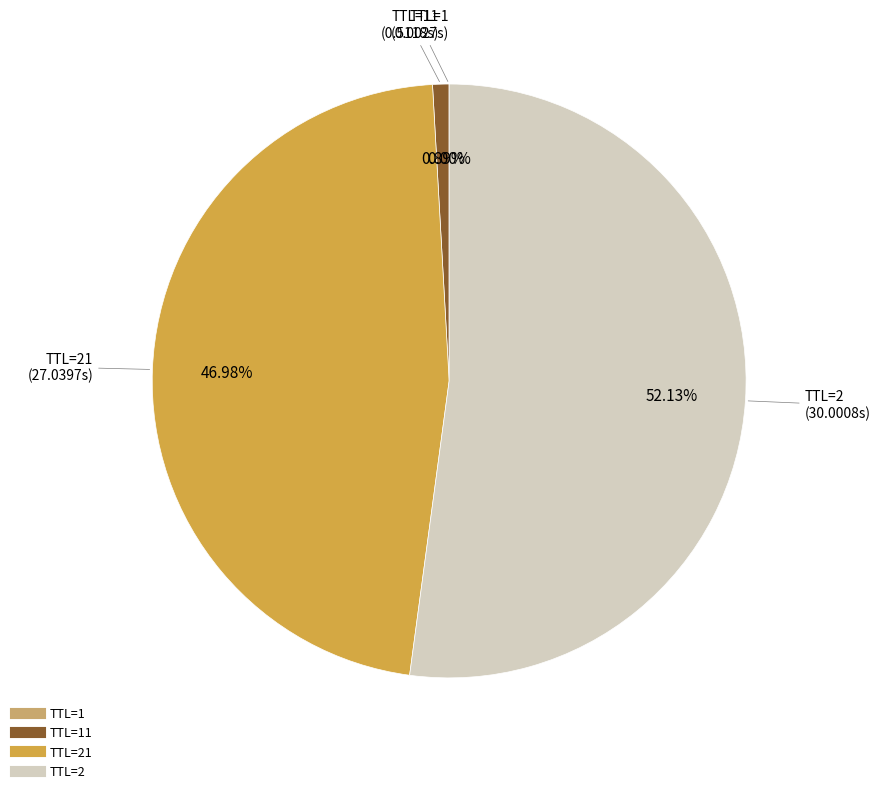

Is there any slice that represents more than half of the pie?

Yes